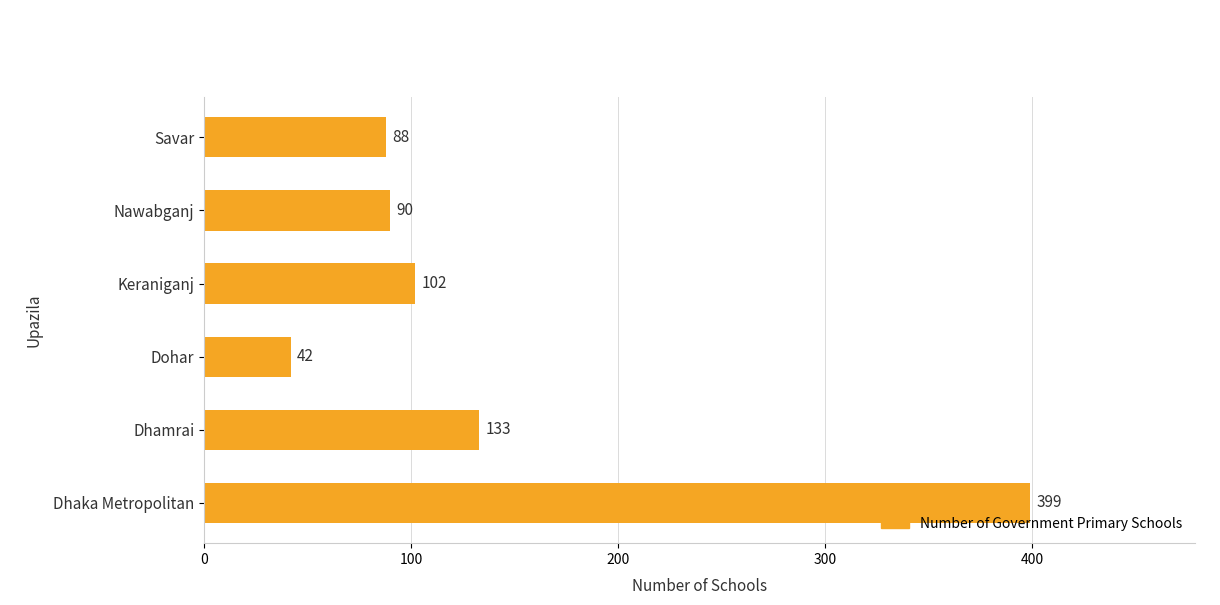

List the labels in order of value, largest first.

Dhaka Metropolitan, Dhamrai, Keraniganj, Nawabganj, Savar, Dohar